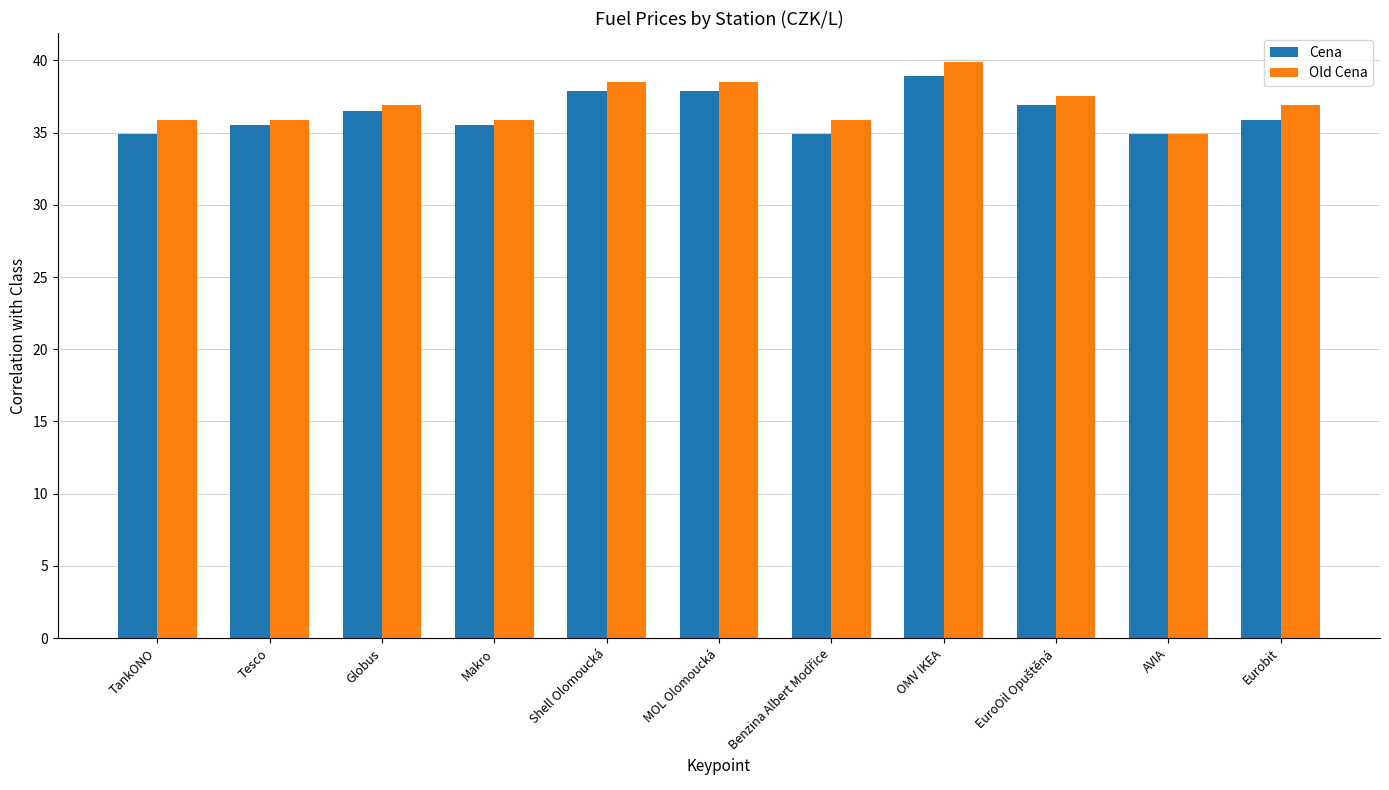

List the series in order of their overall mean, lowest first.

Cena, Old Cena